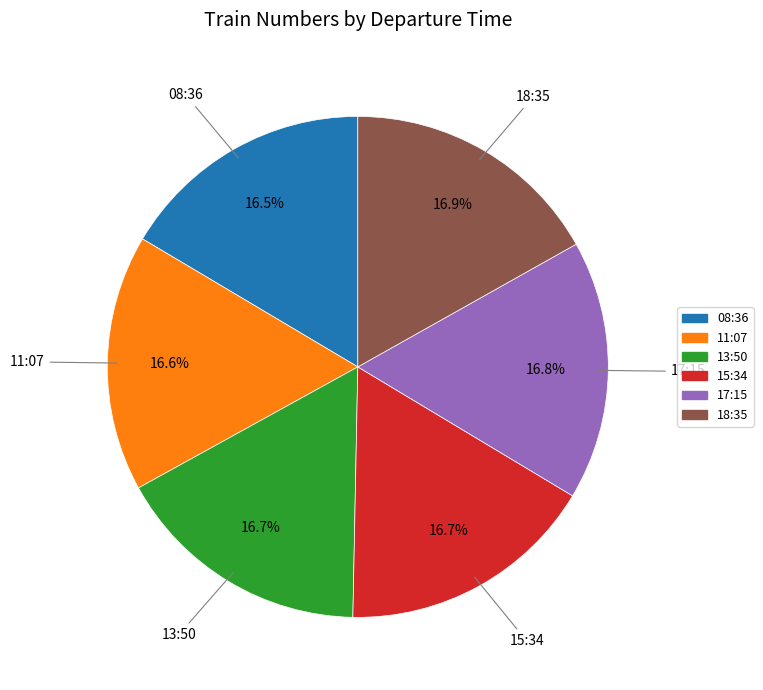

True or false: 15:34 accounts for 31% of the total.

False